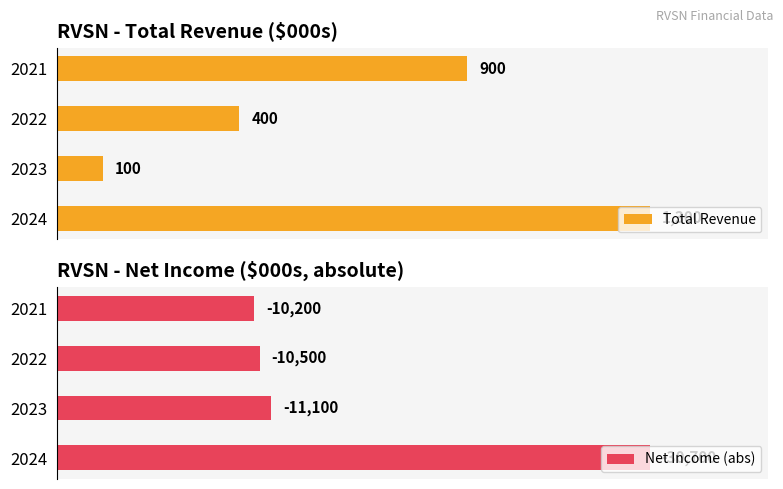

How many data points in Net Income (abs) are less than 11100?

2